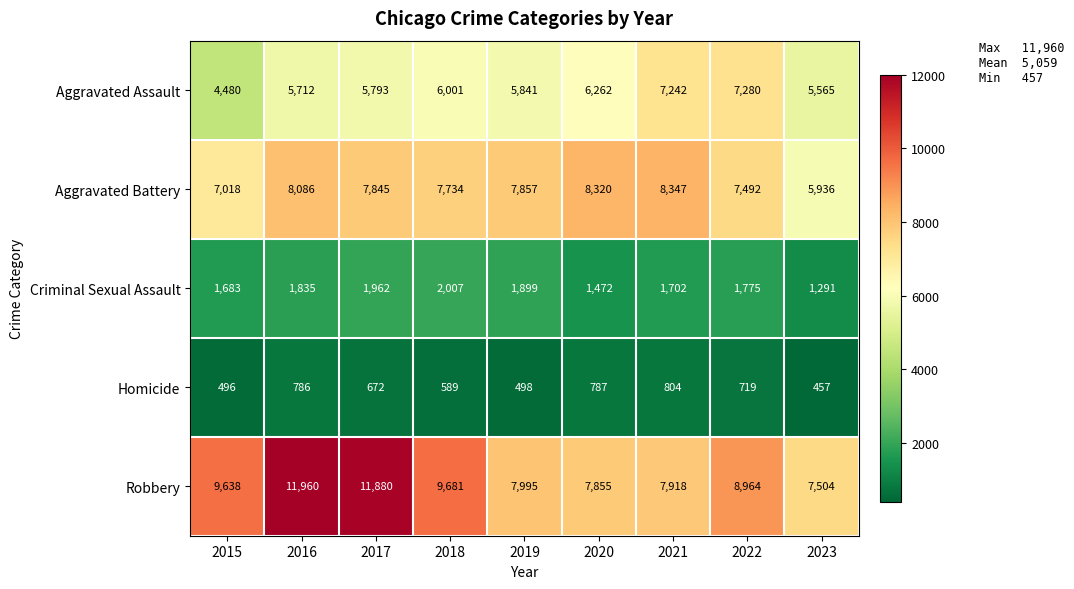

List the labels in order of Criminal Sexual Assault value, smallest first.

2023, 2020, 2015, 2021, 2022, 2016, 2019, 2017, 2018